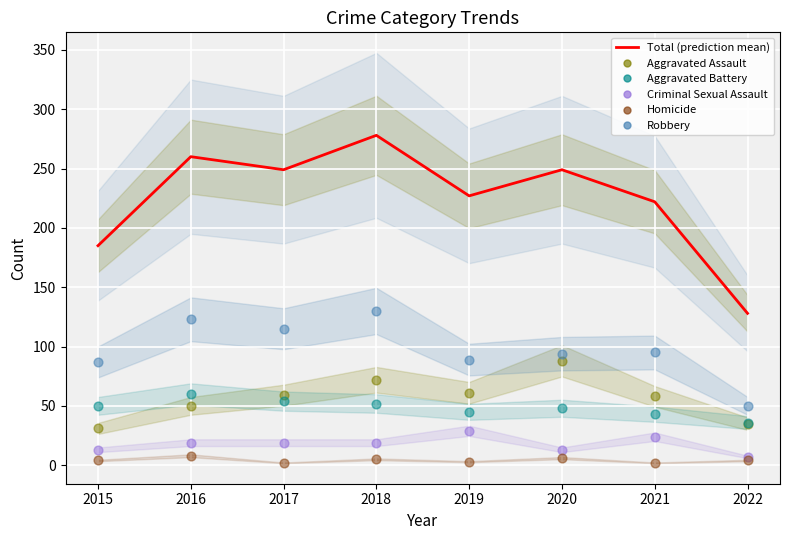

Which has a higher value, 2019 or 2015?

2019